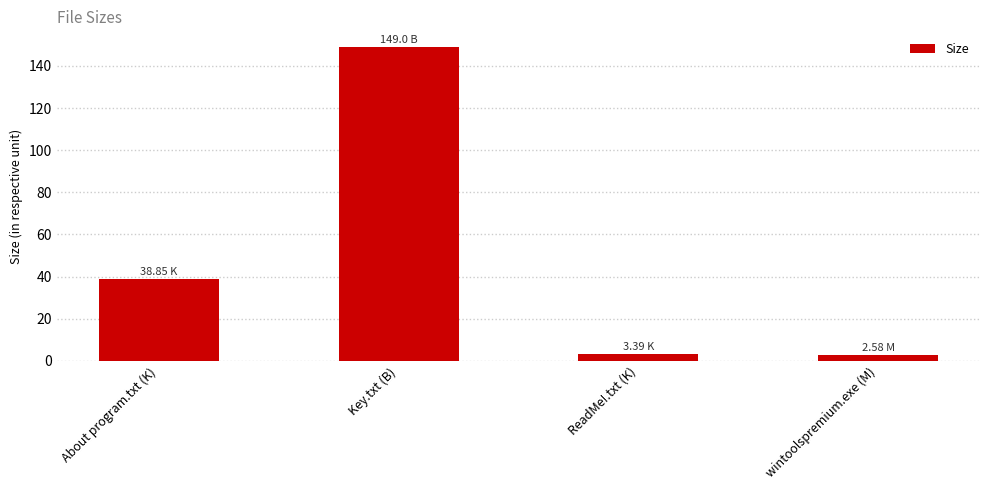

Does the chart contain stacked bars?

No